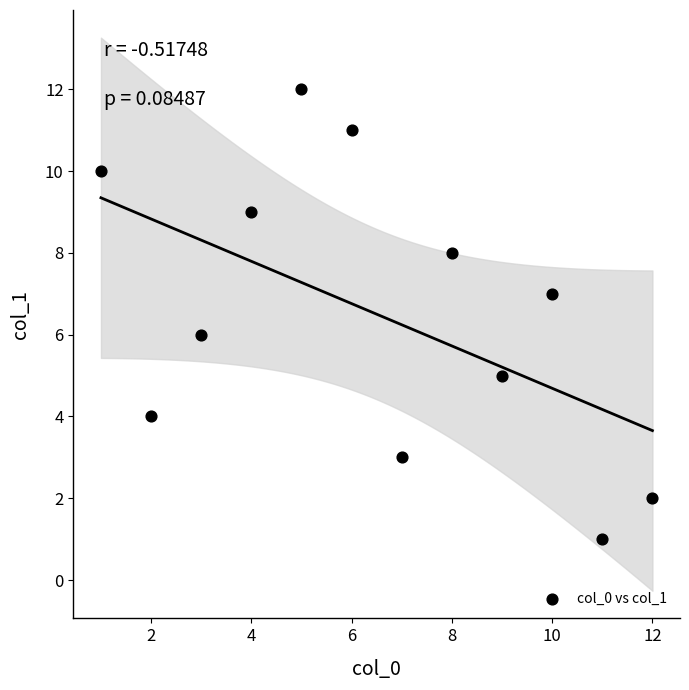

What is the average X value?

6